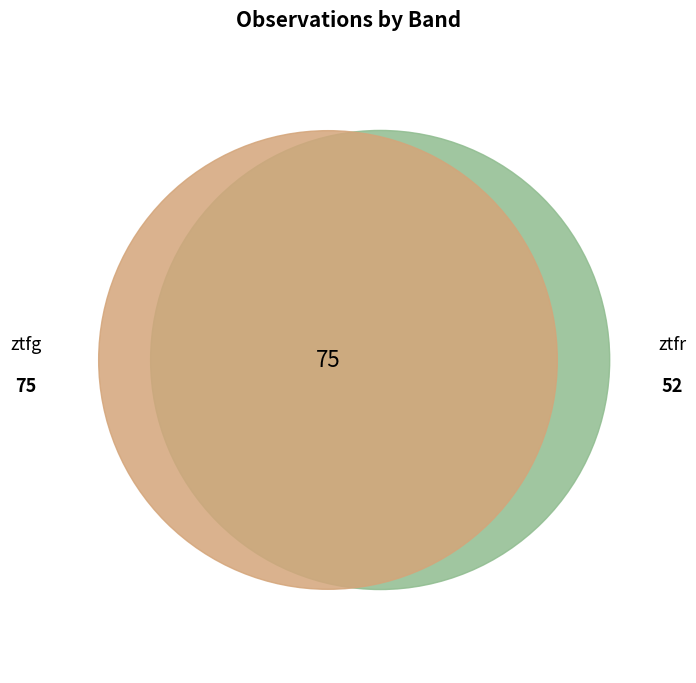

To the nearest percent, what percentage of the pie is ztfr?

41%